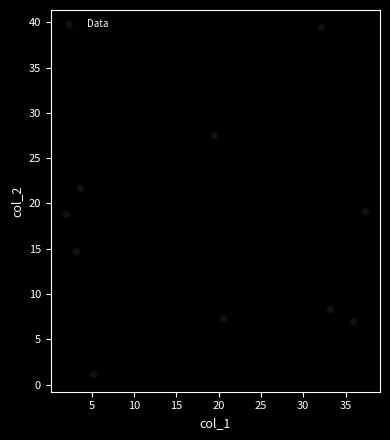

What is the average Y value?

16.5